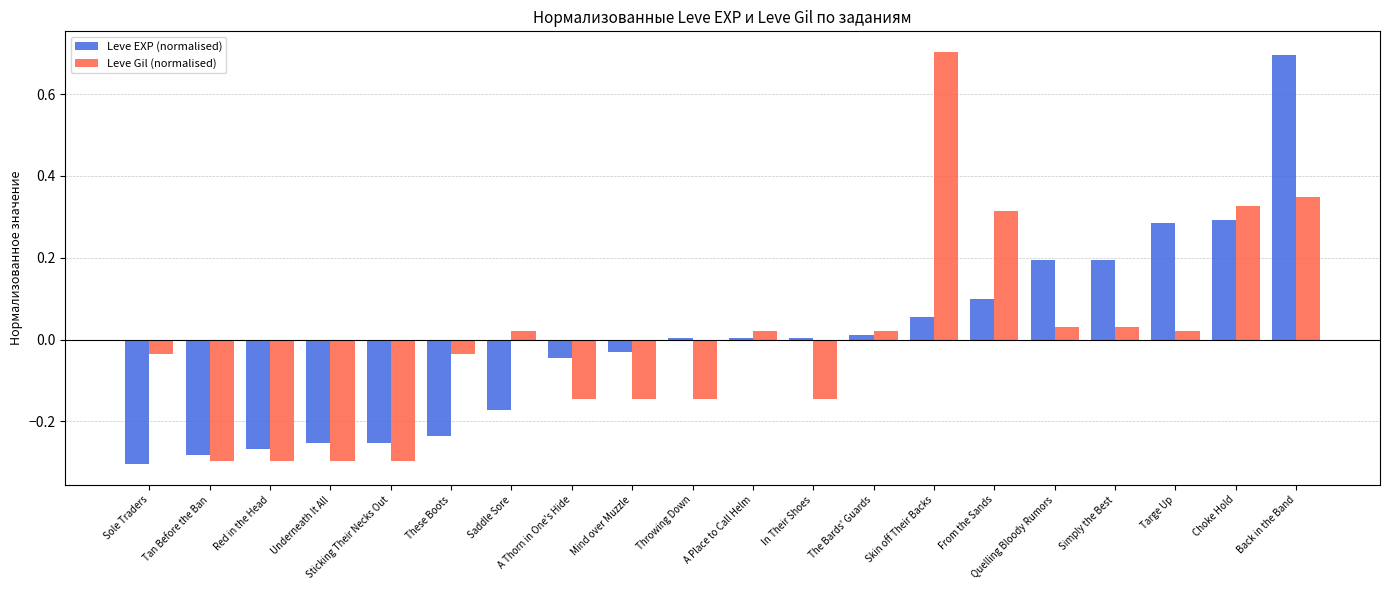

What is the highest value of the Leve Gil (normalised) series?

0.7